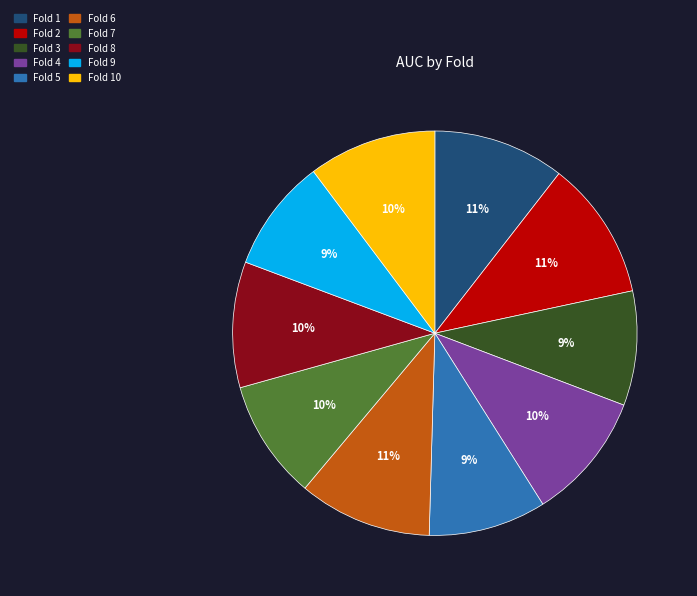

To the nearest percent, what is the difference between the Fold 3 and Fold 8 slice percentages?

1%